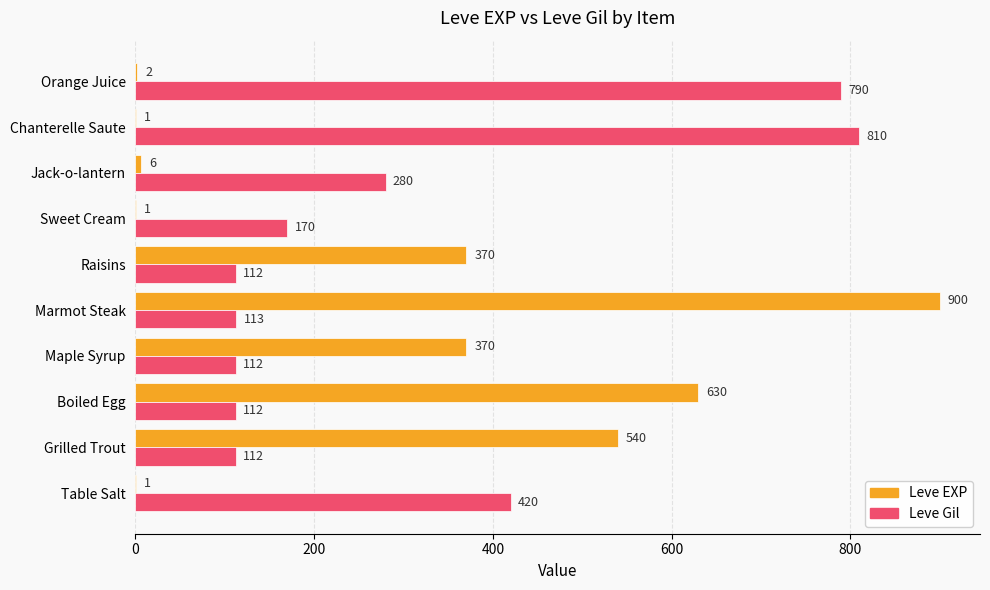

True or false: Leve EXP has a value of 1 at Sweet Cream.

True